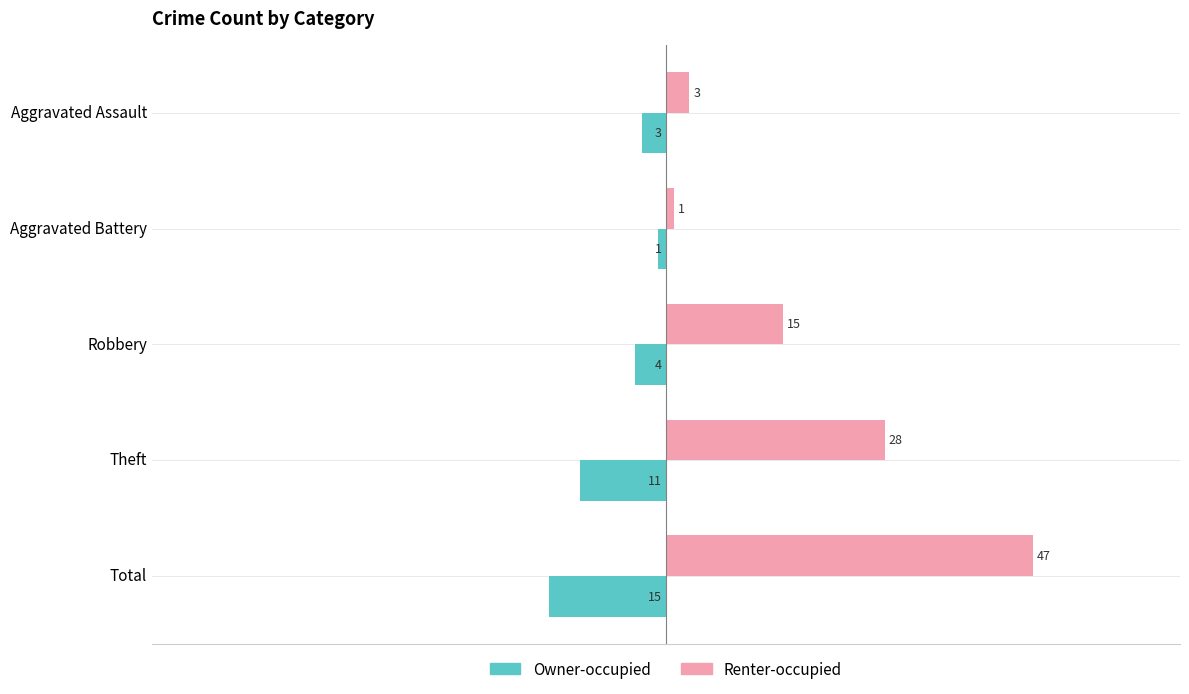

The value of Renter-occupied at Theft is 28. True or false?

True